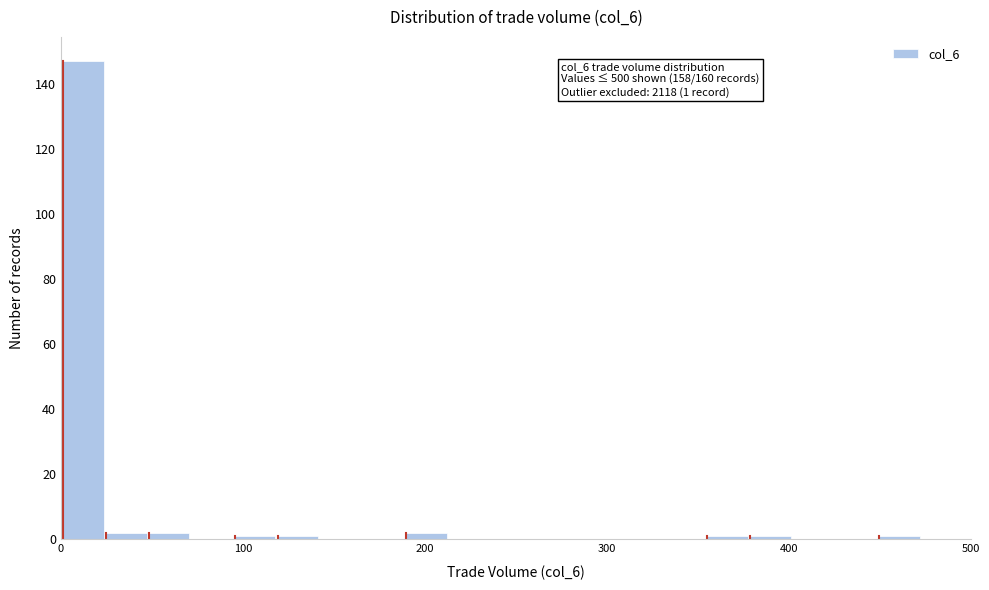

Around what value on the x-axis is the tallest bar? Give the approximate position of its centre, as read against the axis.

10